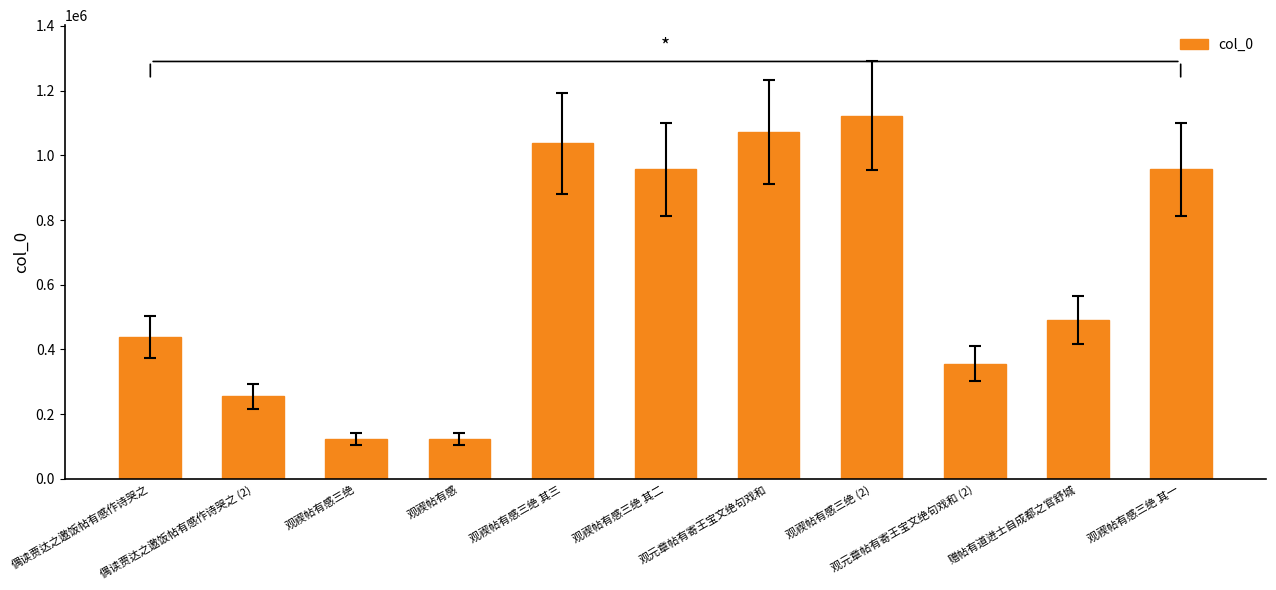

What is the maximum value shown in the chart?

1121657